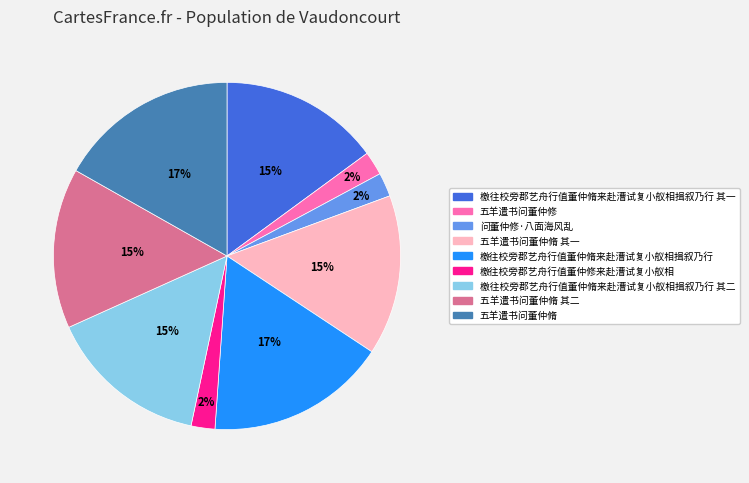

What percentage is the 五羊遣书问董仲修 slice, to the nearest percent?

2%